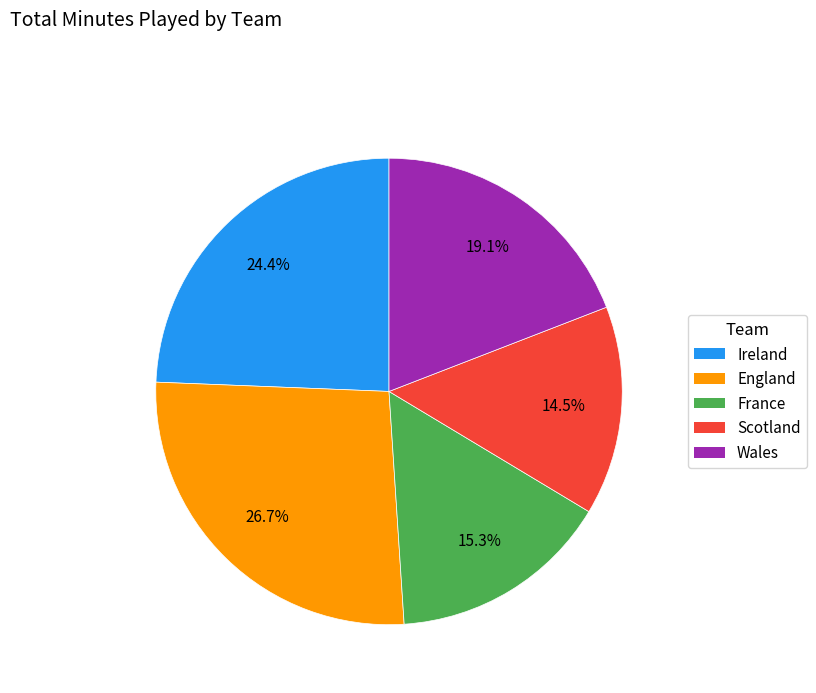

True or false: Wales accounts for 31% of the total.

False